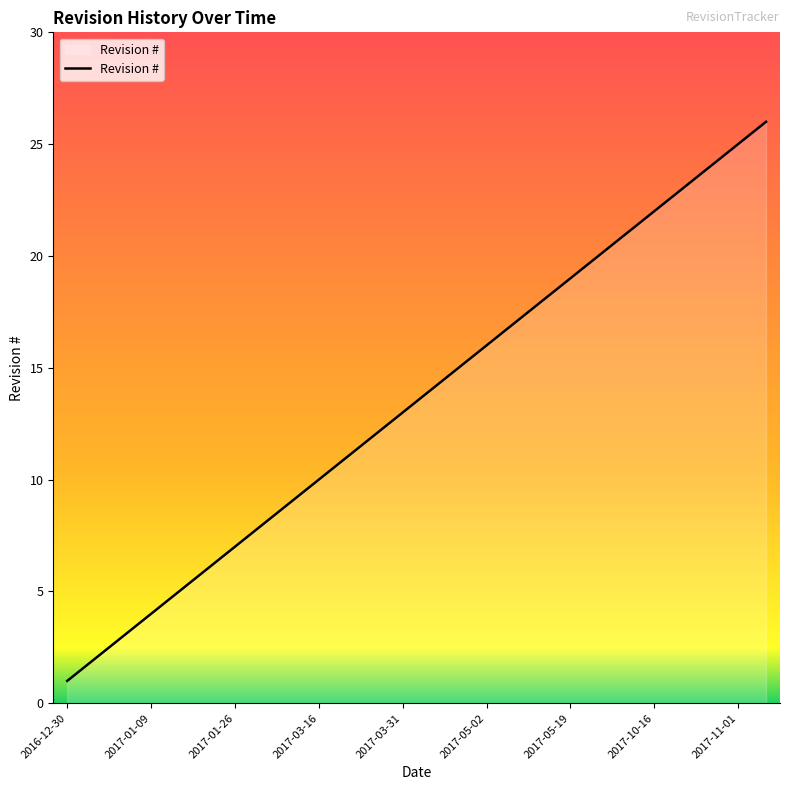

What is the difference between the maximum and minimum values?

25